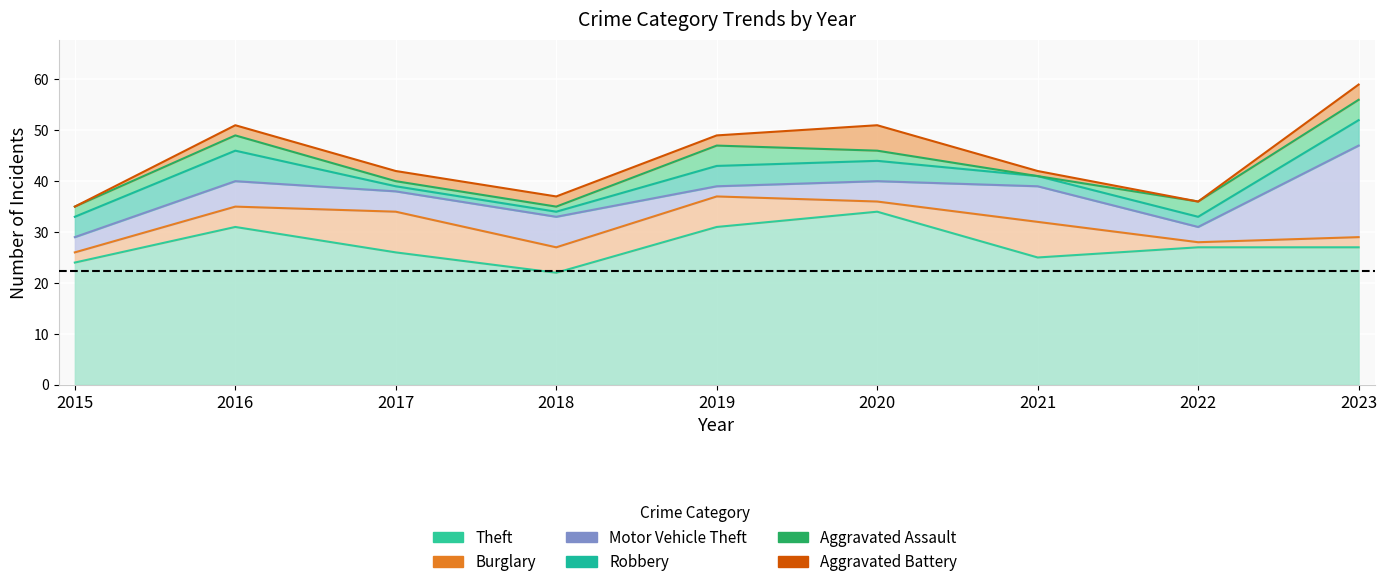

How many distinct data groups are displayed?

6